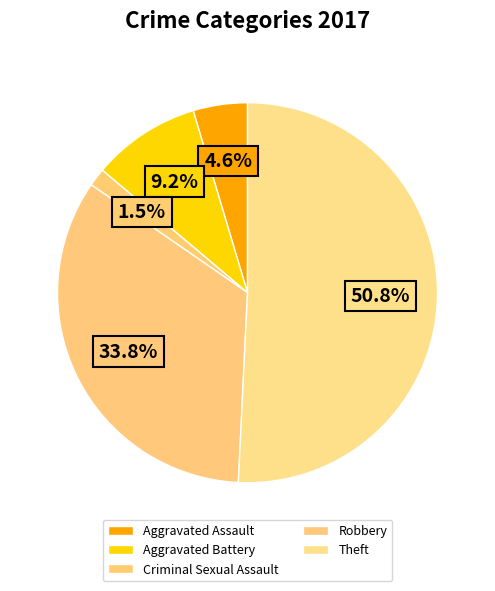

What is the change in value from Aggravated Battery to Theft?

+27